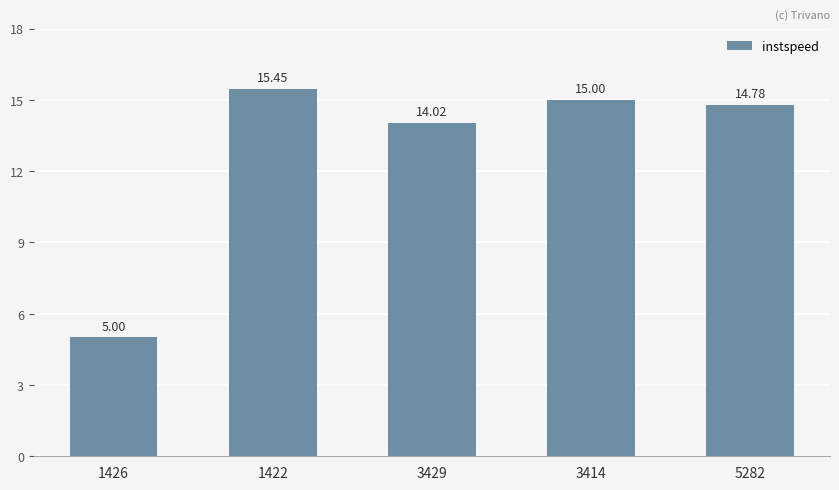

List the labels in order of value, largest first.

1422, 3414, 5282, 3429, 1426